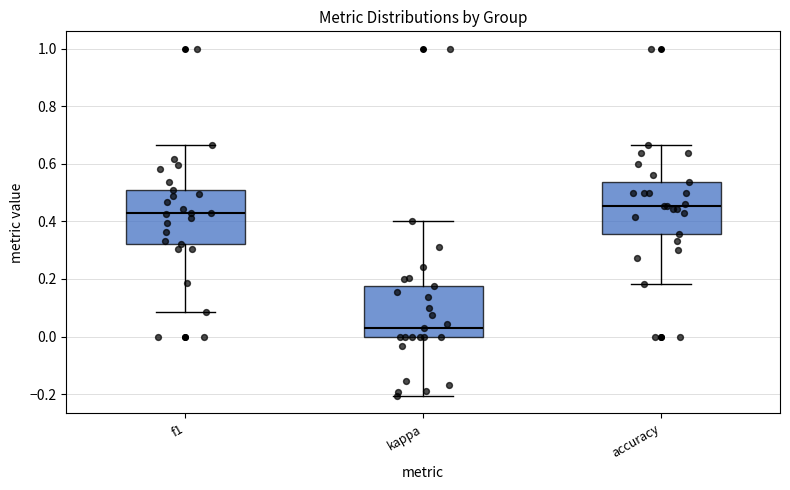

Which box's median line is the highest?

accuracy